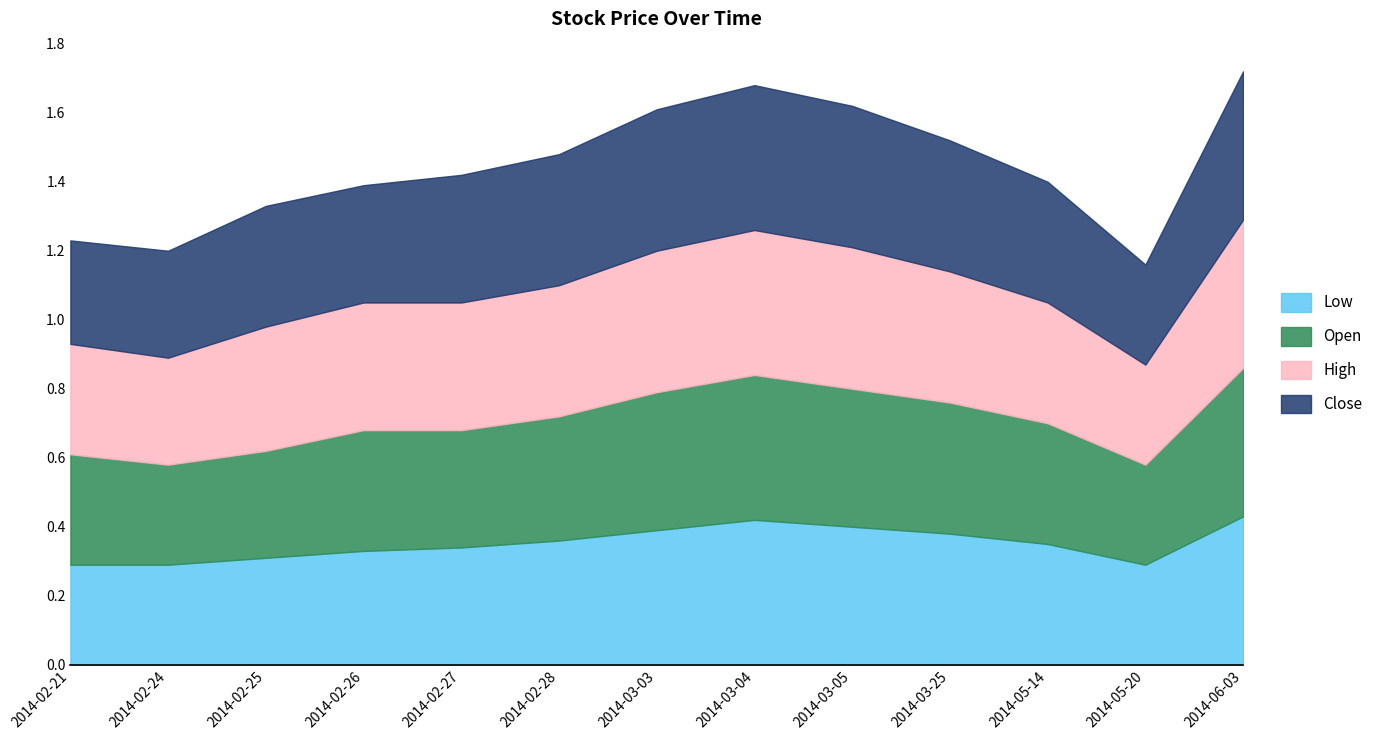

How many Close values are between 0 and 1?

13